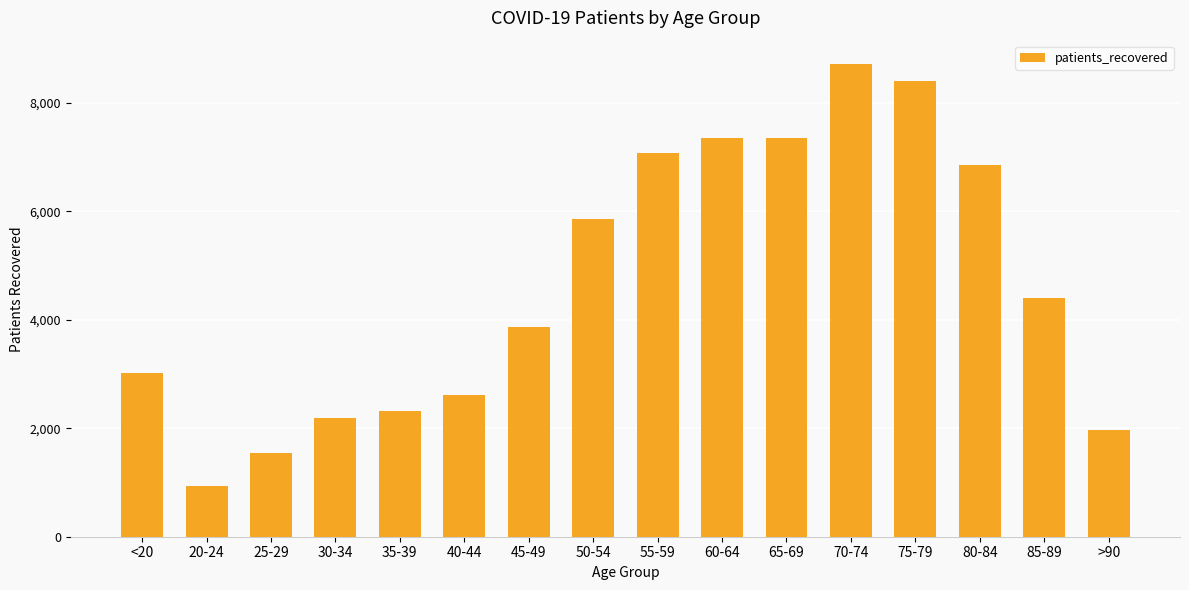

What is the average value?

4653